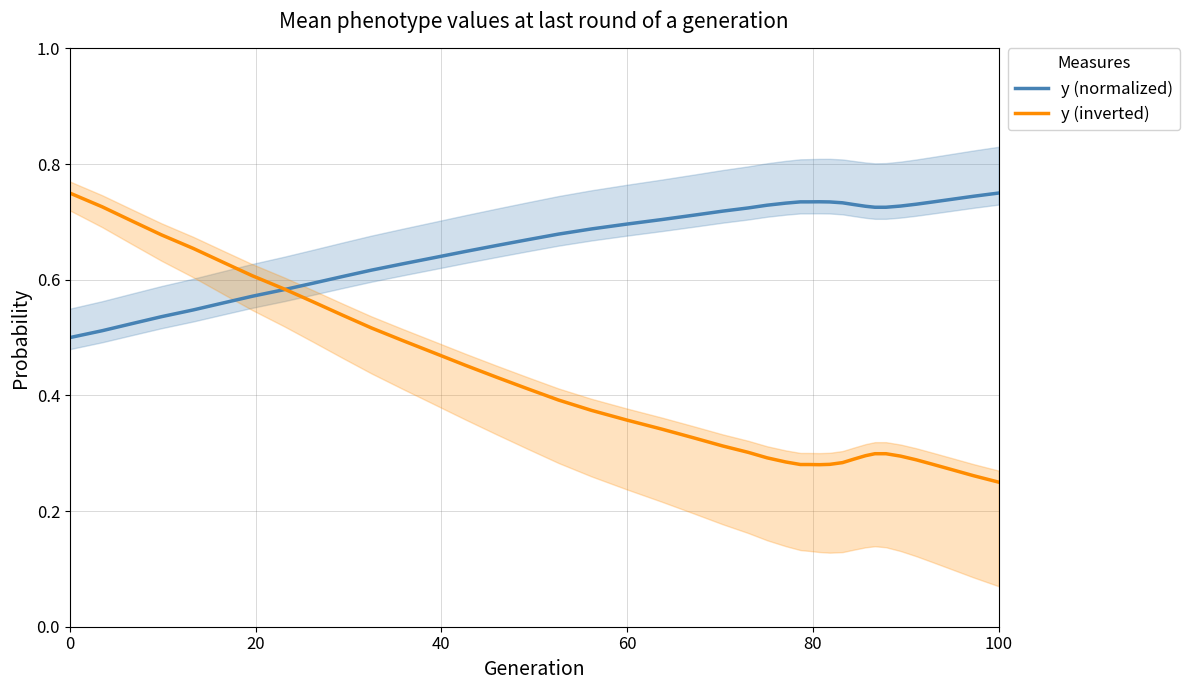

How many series are shown in this chart?

2